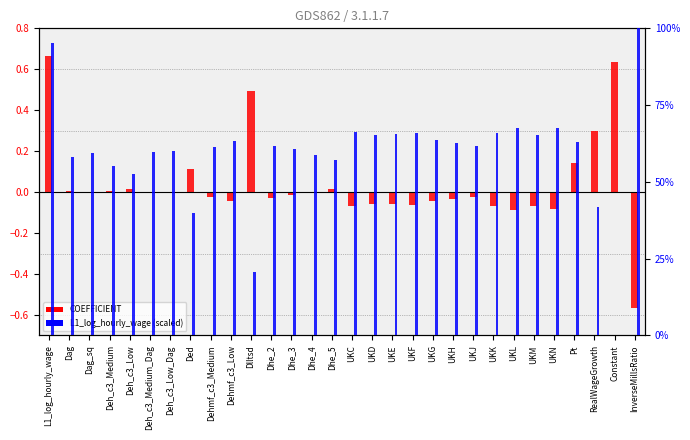

The COEFFICIENT series shows -0.1 at UKF. True or false?

True